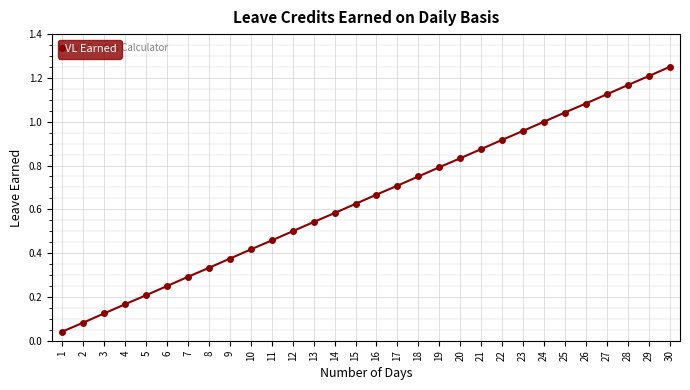

What is the change in value from 4 to 12?

+0.3